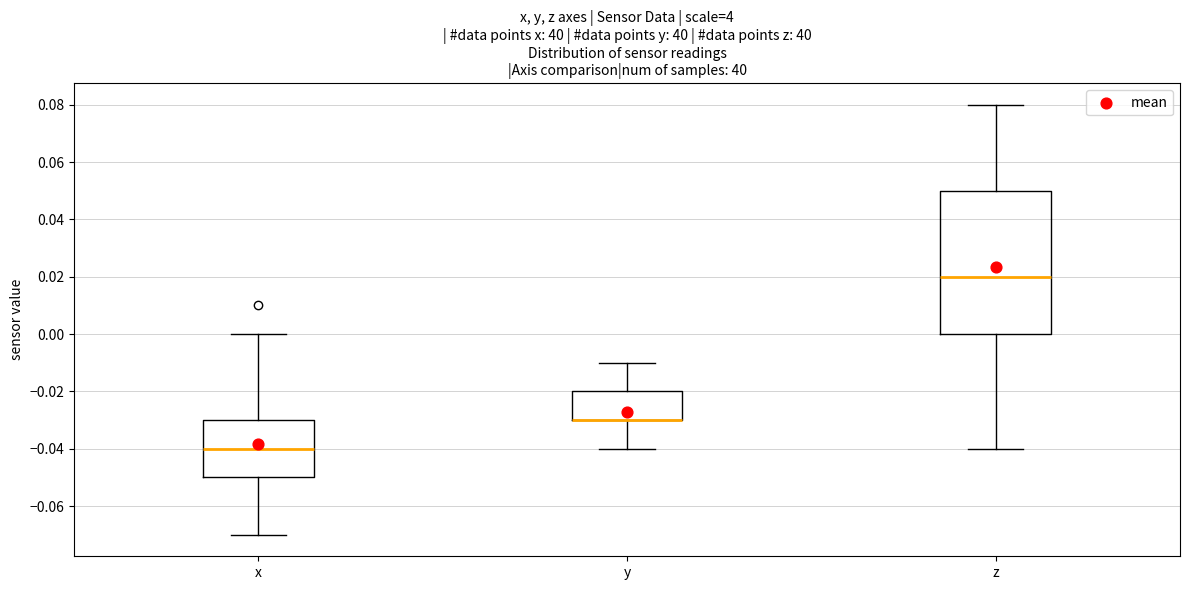

Comparing the boxes themselves (not the whiskers), which one is the tallest?

z